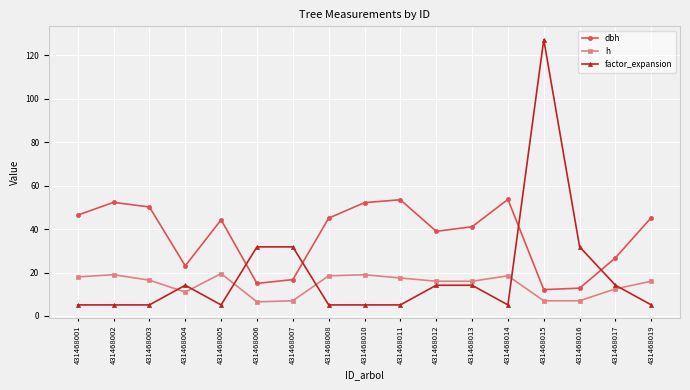

The h series shows 18.5 at 431468008. True or false?

True